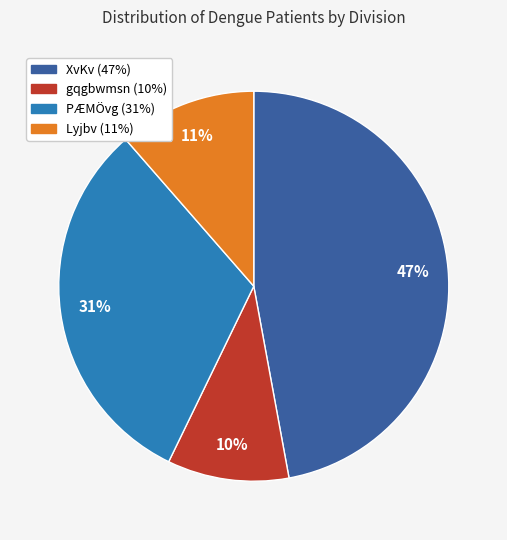

To the nearest percent, what is the difference between the largest and smallest slice percentages?

37%